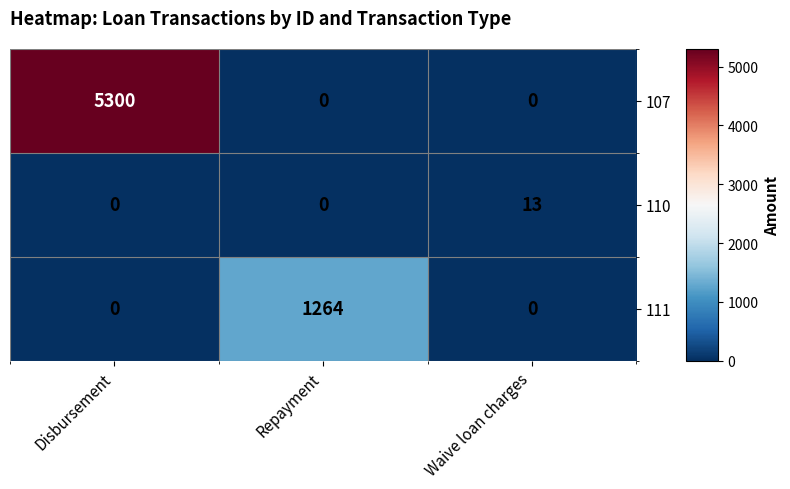

What is the highest value of the 111 series?

1264